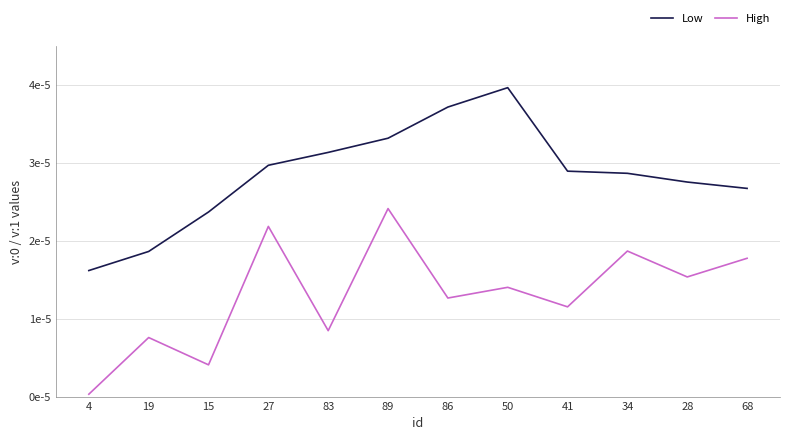

Is this an area chart (filled region under the line)?

No